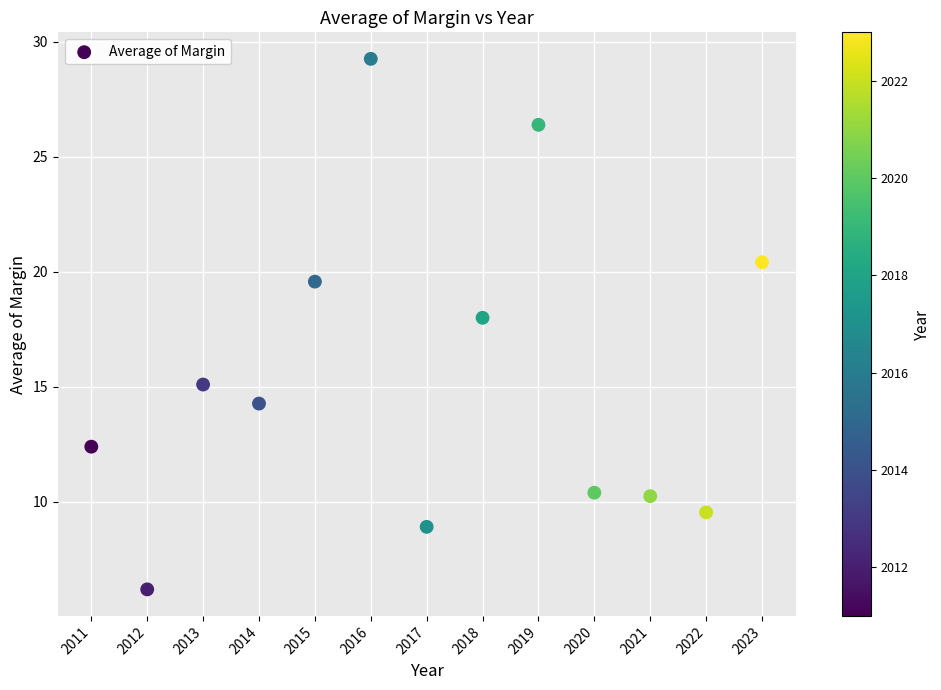

What is the range of X values (max minus min)?

12.0